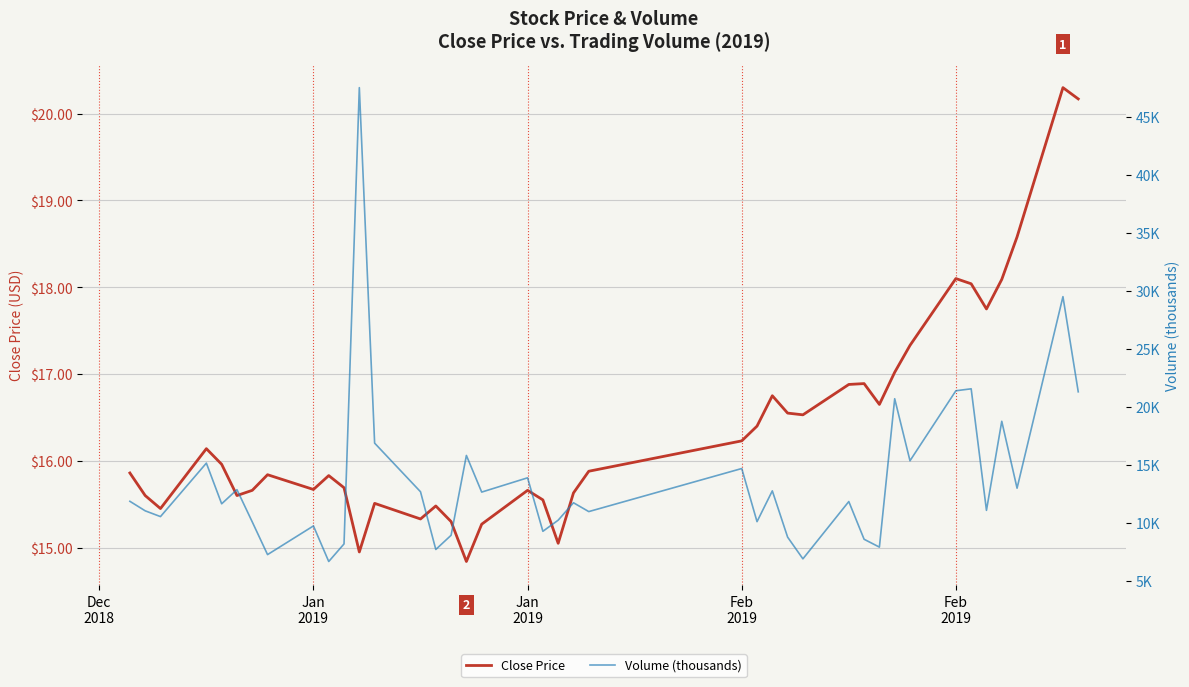

Count the number of categories in the chart.

40